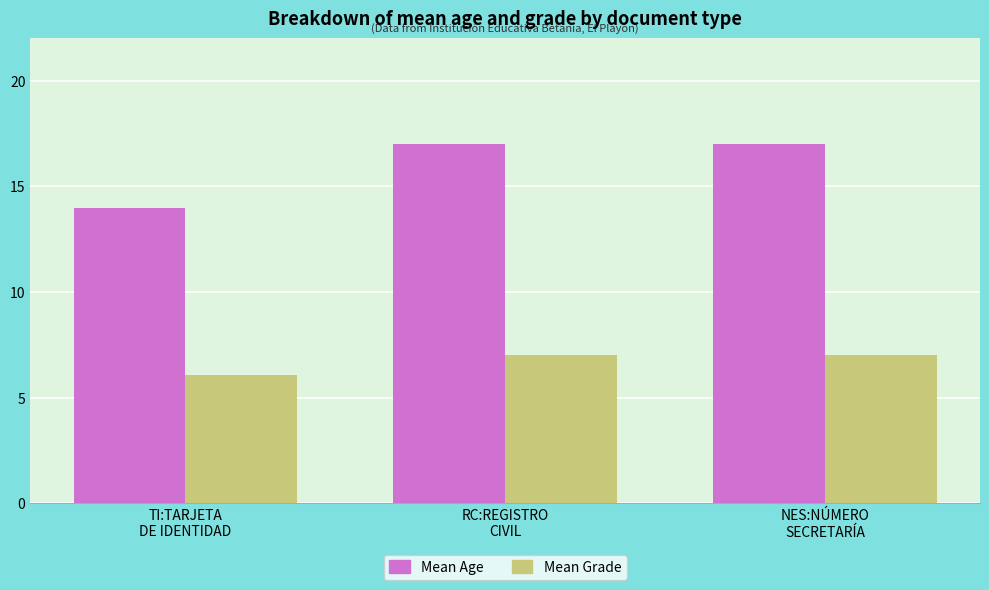

What is the label of the 3rd bar from the right?

TI:TARJETA
DE IDENTIDAD